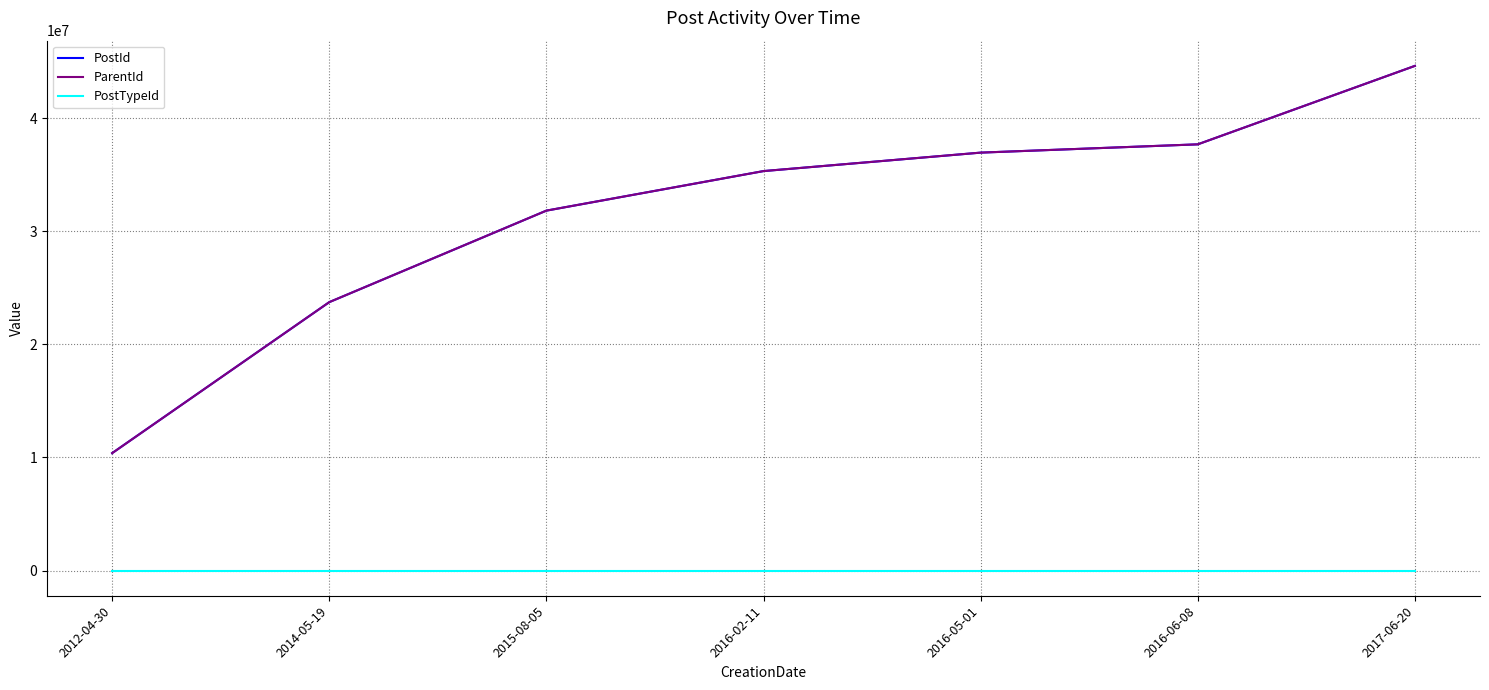

True or false: ParentId and PostTypeId intersect in this chart.

False